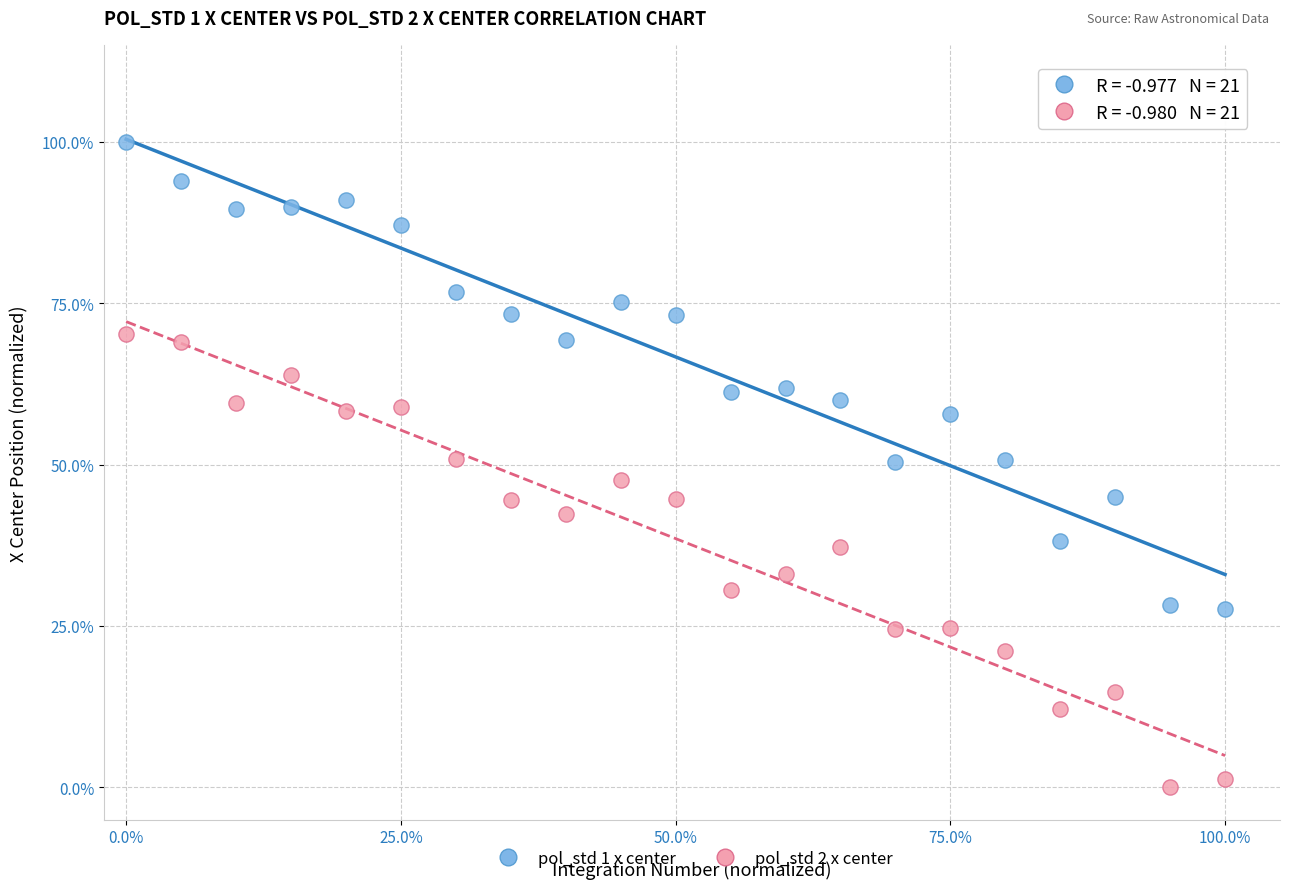

What are all the series names shown in the legend?

pol_std 1 x center, pol_std 2 x center